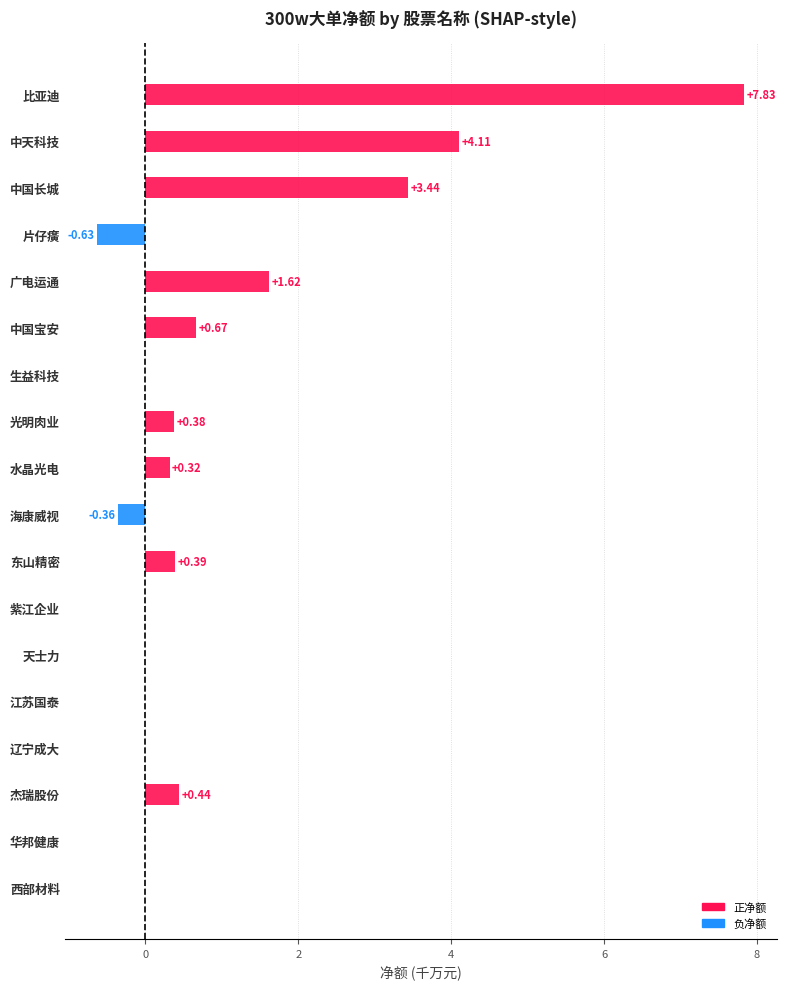

What is the sum of all values?

18.2